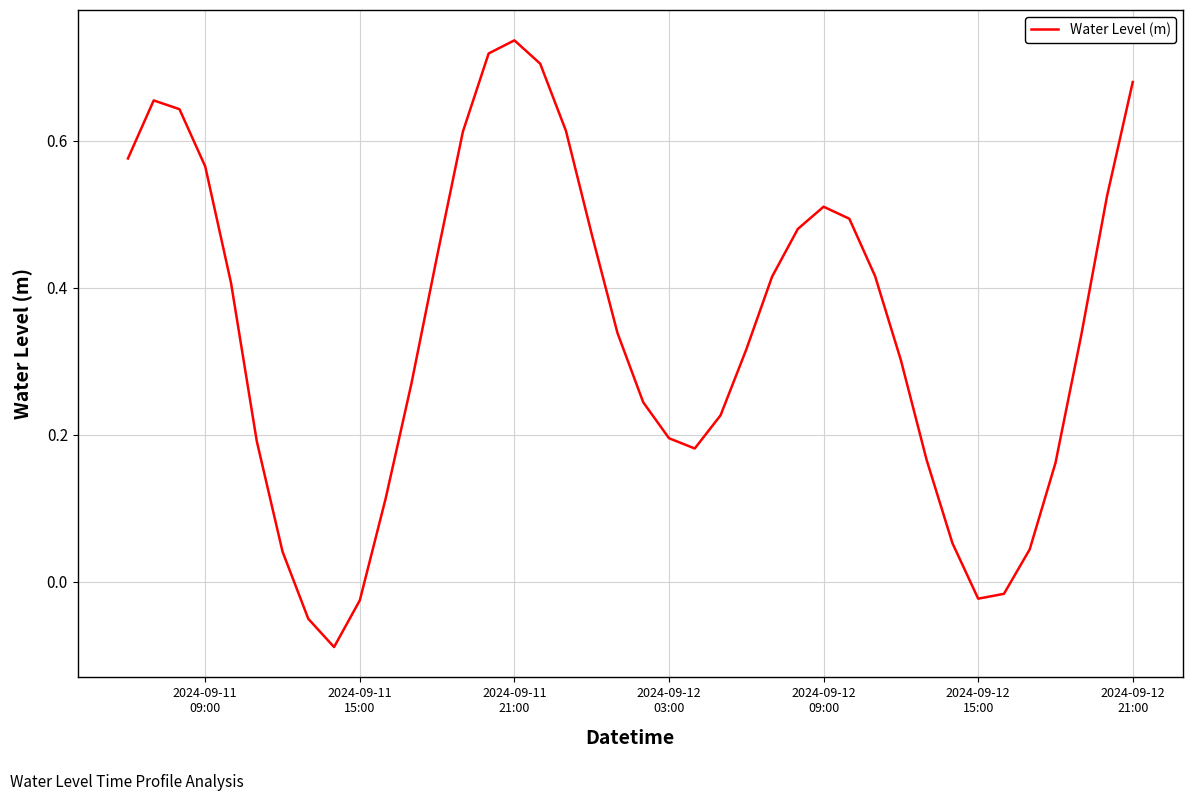

How many values are below 0?

5